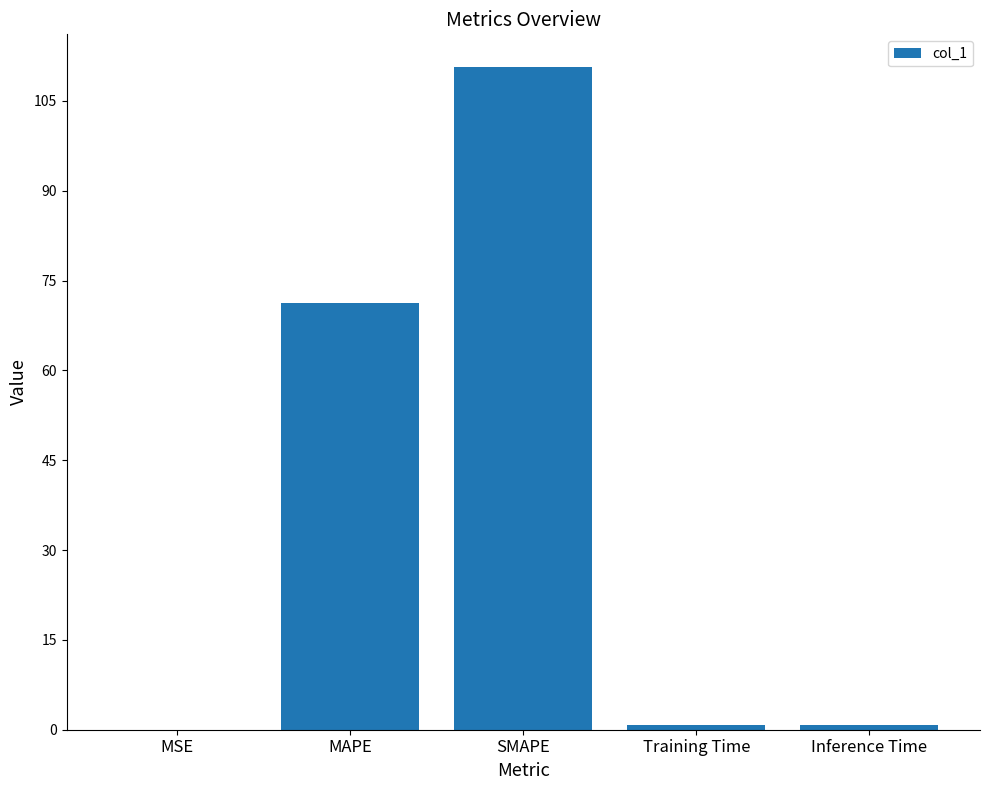

True or false: the data shows 110.6 at SMAPE.

True